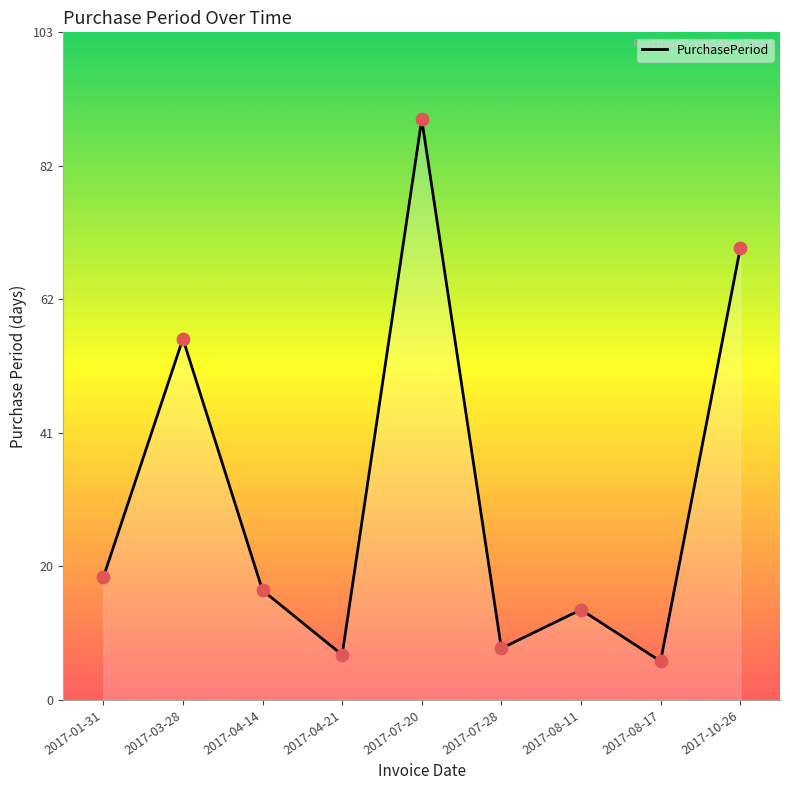

Approximately how many times larger is the value at 2017-07-28 compared to 2017-03-28?

0.1